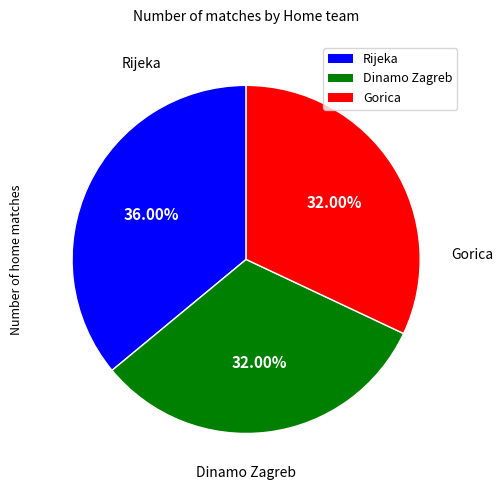

Is there a majority slice in this chart?

No